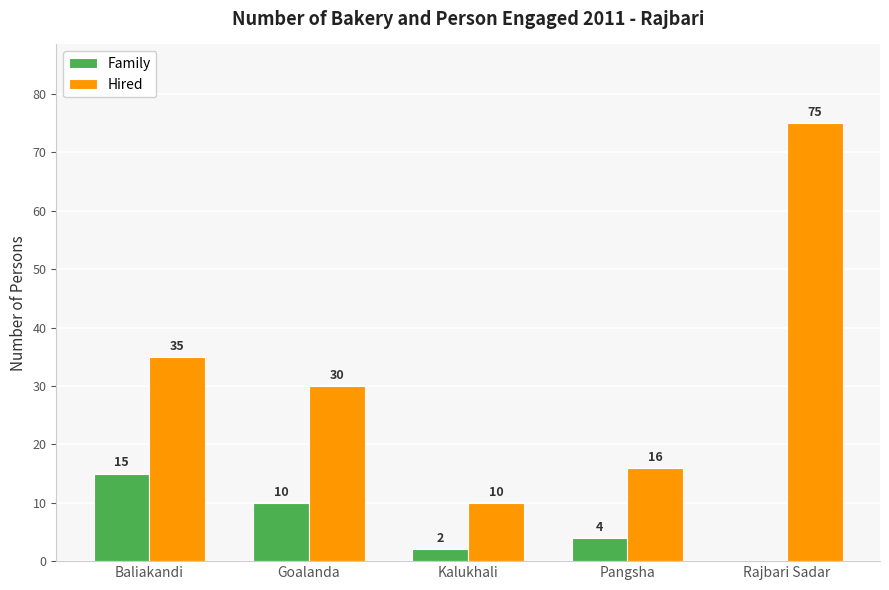

What is the difference between the Family values at Rajbari Sadar and Baliakandi?

15